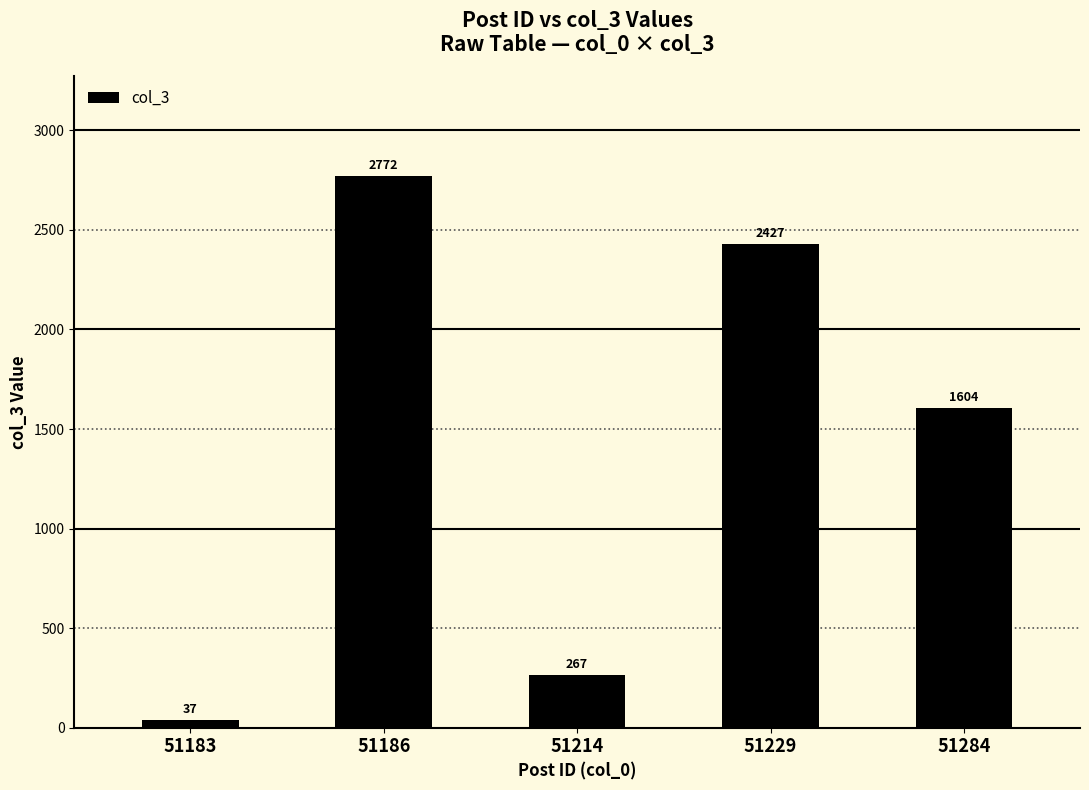

The value at 51284 is 1604. True or false?

True